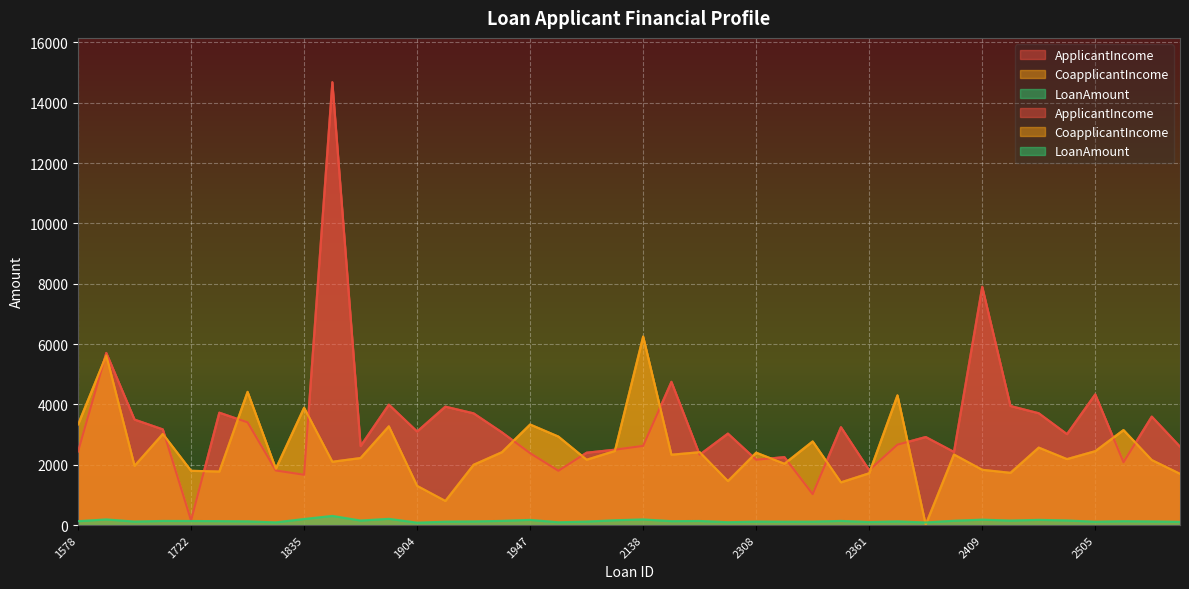

At which category does CoapplicantIncome reach its first local valley?

1606